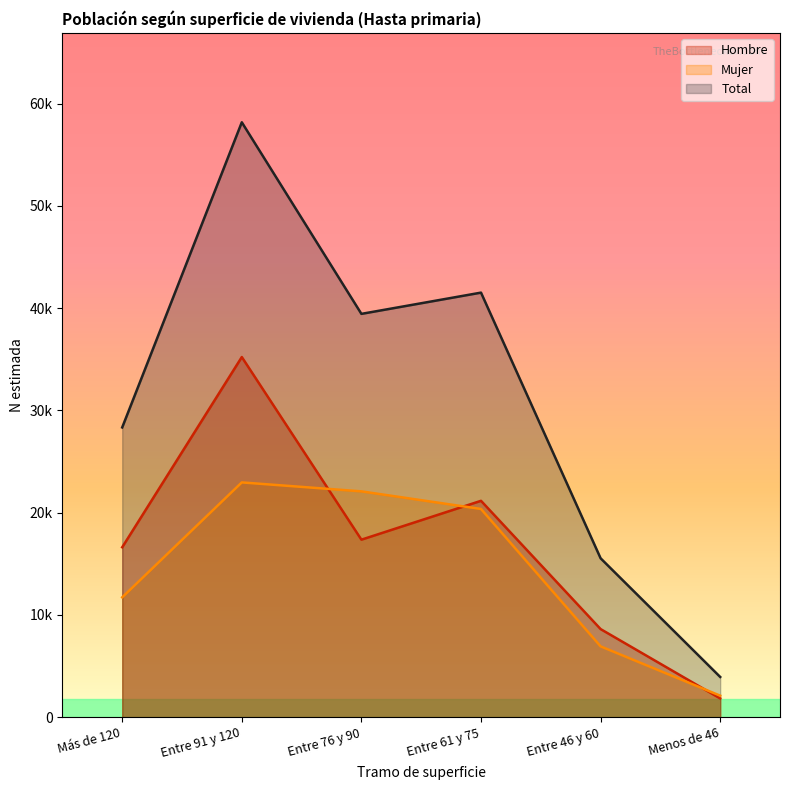

Which series has the largest range (max minus min)?

Total